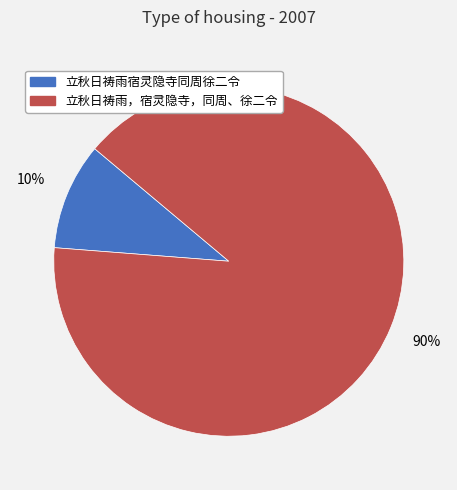

Between 立秋日祷雨宿灵隐寺同周徐二令 and 立秋日祷雨，宿灵隐寺，同周、徐二令, which is larger?

立秋日祷雨，宿灵隐寺，同周、徐二令